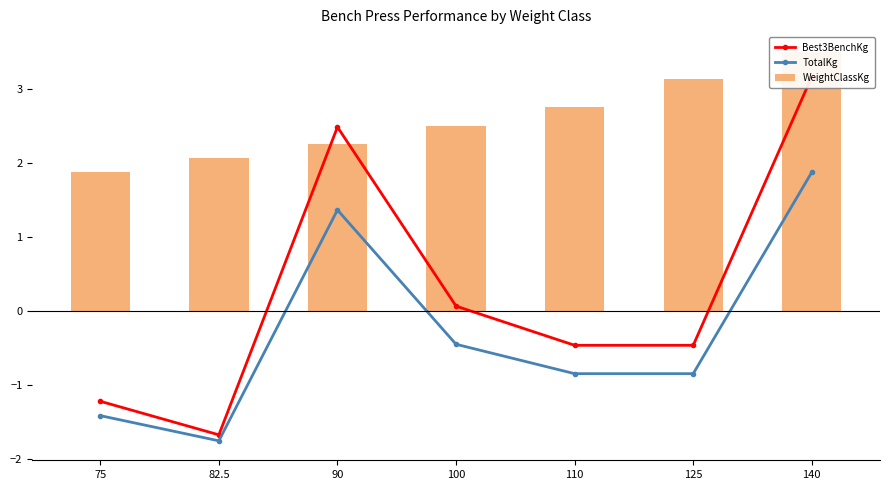

What is the sum of all TotalKg values?

-2.1